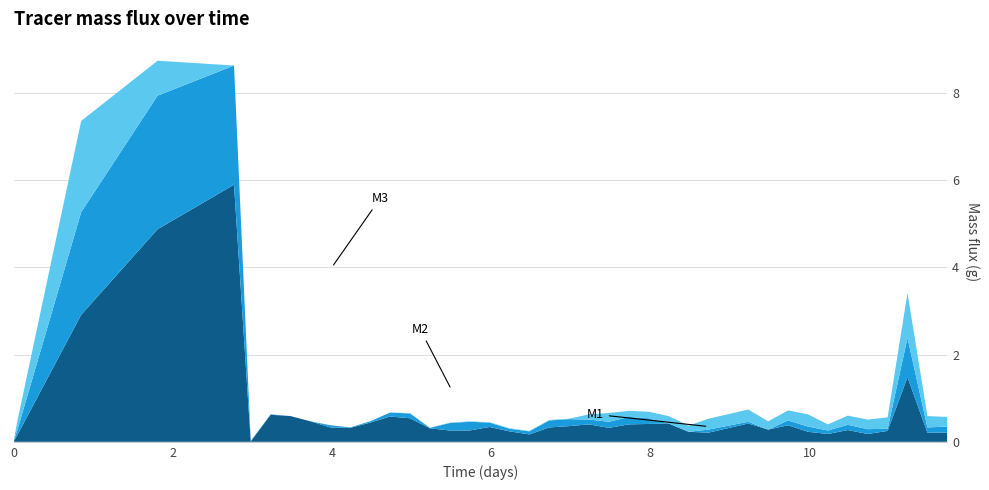

Reading left to right, what are all the values shown in this chart?

M1: 0=0.0	0.05=0.2	0.85=2.1	1.81=0.8	2.77=0.0	2.98=0.0	3.23=0.0	3.48=0.0	3.73=0.0	3.98=0.0	4.23=0.0	4.48=0.0	4.73=0.0	4.98=0.0	5.23=0.0	5.48=0.0	5.73=0.0	5.98=0.0	6.23=0.0	6.48=0.0	6.73=0.0	6.98=0.0	7.23=0.1	7.48=0.2	7.73=0.1	7.98=0.1	8.23=0.2	8.48=0.1	8.73=0.2	9.23=0.3	9.48=0.2	9.73=0.2	9.98=0.3	10.23=0.1	10.48=0.2	10.73=0.2	10.98=0.3	11.23=1.0	11.48=0.3	11.73=0.2
M2: 0=0.0	0.05=0.1	0.85=2.4	1.81=3.1	2.77=2.7	2.98=0.0	3.23=0.0	3.48=0.0	3.73=0.0	3.98=0.1	4.23=0.0	4.48=0.0	4.73=0.1	4.98=0.1	5.23=0.0	5.48=0.2	5.73=0.2	5.98=0.1	6.23=0.1	6.48=0.1	6.73=0.2	6.98=0.2	7.23=0.1	7.48=0.1	7.73=0.2	7.98=0.1	8.23=0.0	8.48=0.0	8.73=0.1	9.23=0.0	9.48=0.0	9.73=0.1	9.98=0.1	10.23=0.1	10.48=0.1	10.73=0.1	10.98=0.1	11.23=0.9	11.48=0.1	11.73=0.1
M3: 0=0.0	0.05=0.2	0.85=2.9	1.81=4.9	2.77=5.9	2.98=0.0	3.23=0.6	3.48=0.6	3.73=0.5	3.98=0.3	4.23=0.3	4.48=0.4	4.73=0.6	4.98=0.5	5.23=0.3	5.48=0.3	5.73=0.3	5.98=0.3	6.23=0.2	6.48=0.2	6.73=0.3	6.98=0.4	7.23=0.4	7.48=0.3	7.73=0.4	7.98=0.4	8.23=0.4	8.48=0.2	8.73=0.2	9.23=0.4	9.48=0.3	9.73=0.4	9.98=0.2	10.23=0.2	10.48=0.3	10.73=0.2	10.98=0.2	11.23=1.5	11.48=0.2	11.73=0.2